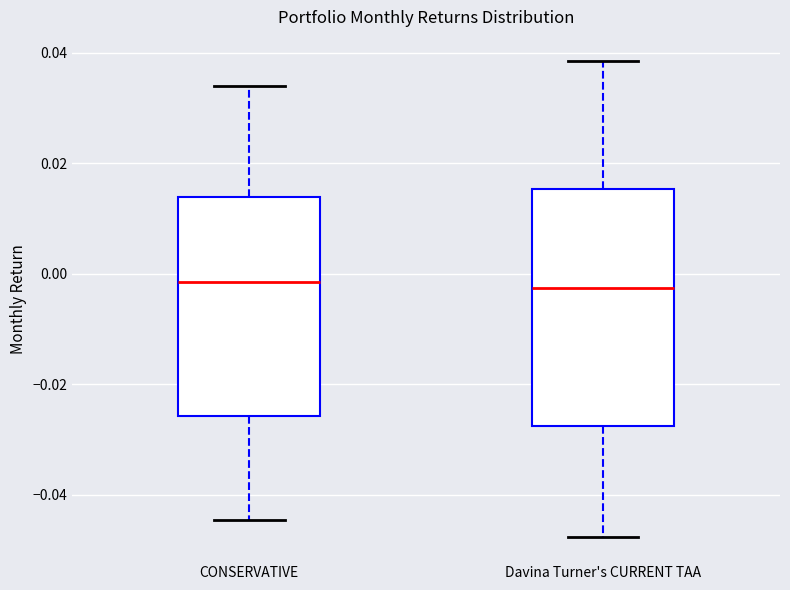

Reading left to right, read every box against the y-axis: the position of its median line, the range the box covers, and the ends of its whiskers. The values are not printed on the chart, so give them approximately, as read against the axis.

CONSERVATIVE: median -0.002, box -0.026 to 0.014, whiskers -0.044 to 0.034
Davina Turner's CURRENT TAA: median -0.002, box -0.028 to 0.016, whiskers -0.048 to 0.038